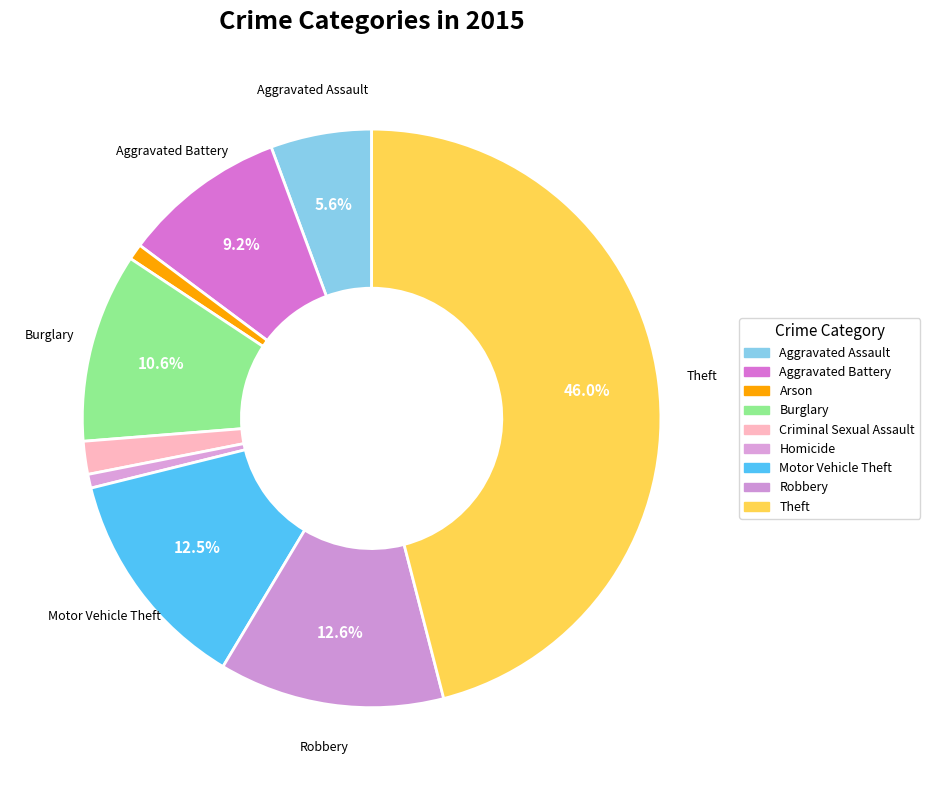

Count the number of slices in the pie.

9